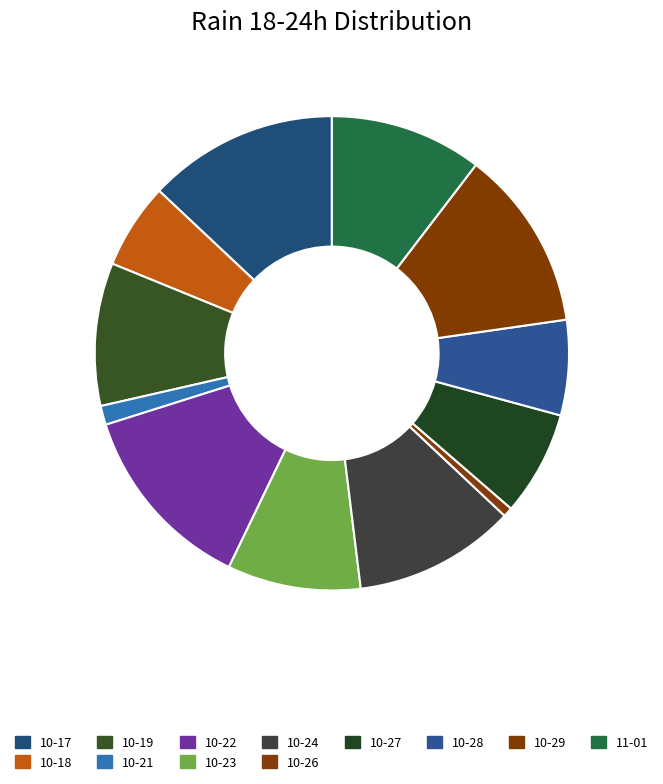

Which category has the smallest portion of the pie?

10-26